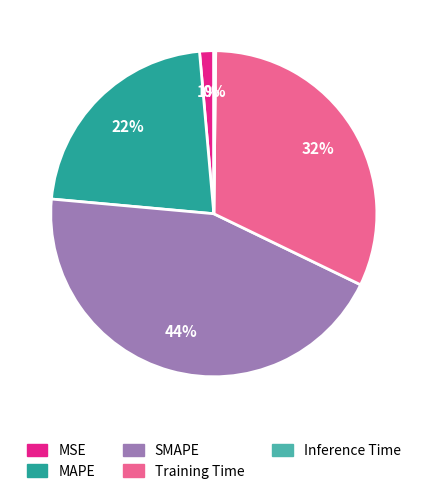

Is SMAPE the majority of the pie?

No